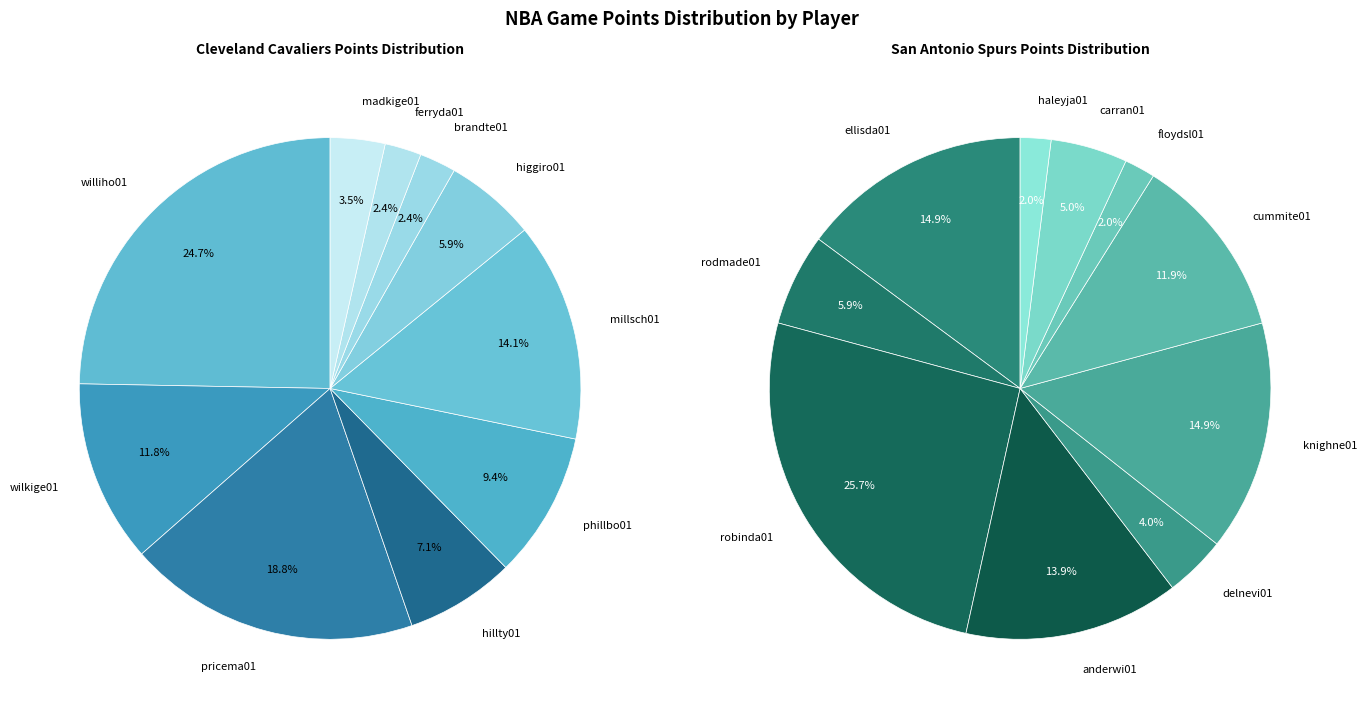

Which slice is the smallest?

brandte01